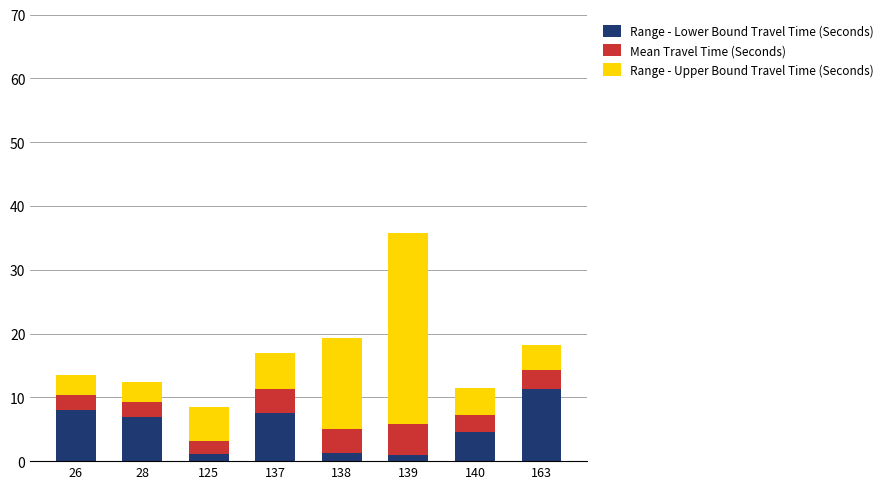

What is the highest value of the Range - Lower Bound Travel Time (Seconds) series?

11.3